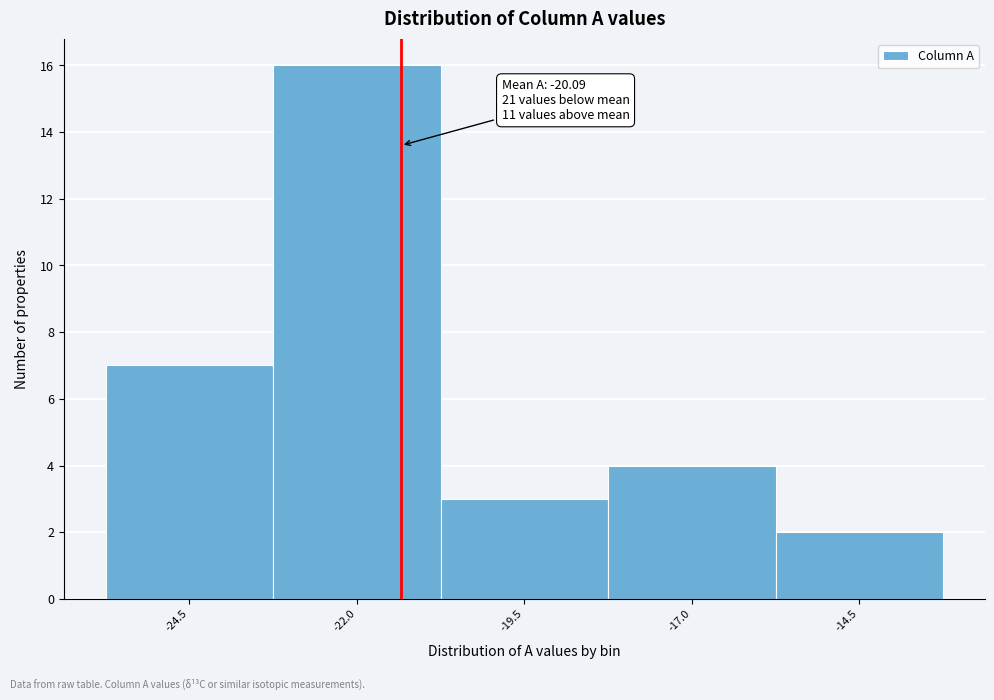

Reading right to left, extract all data points from this chart.

-14.5=2	-17.0=4	-19.5=3	-22.0=16	-24.5=7